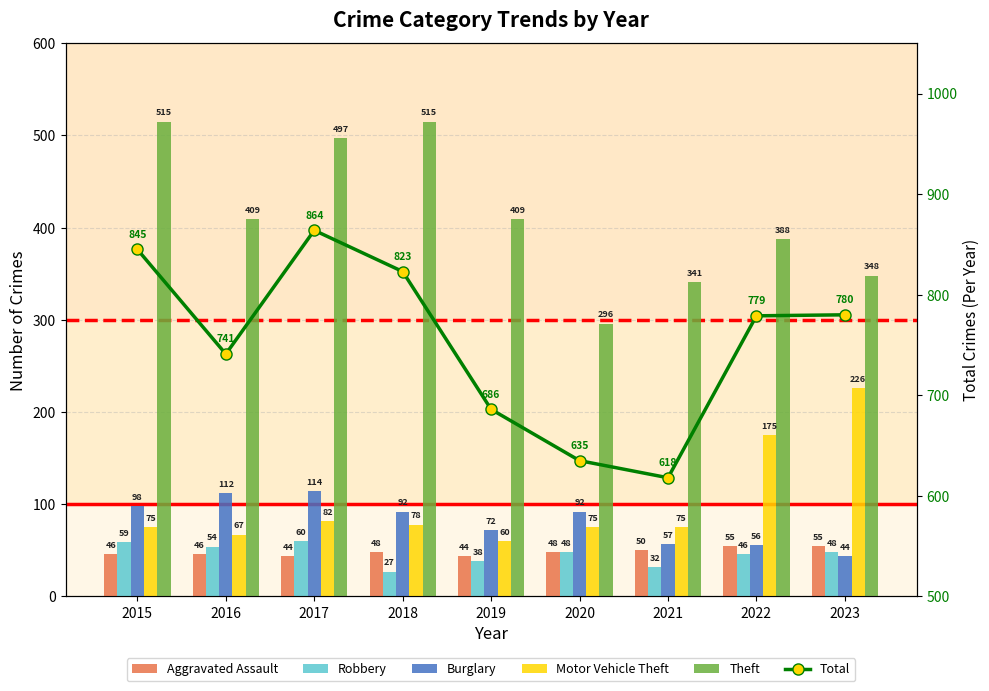

Which series has the largest total across all categories?

Total